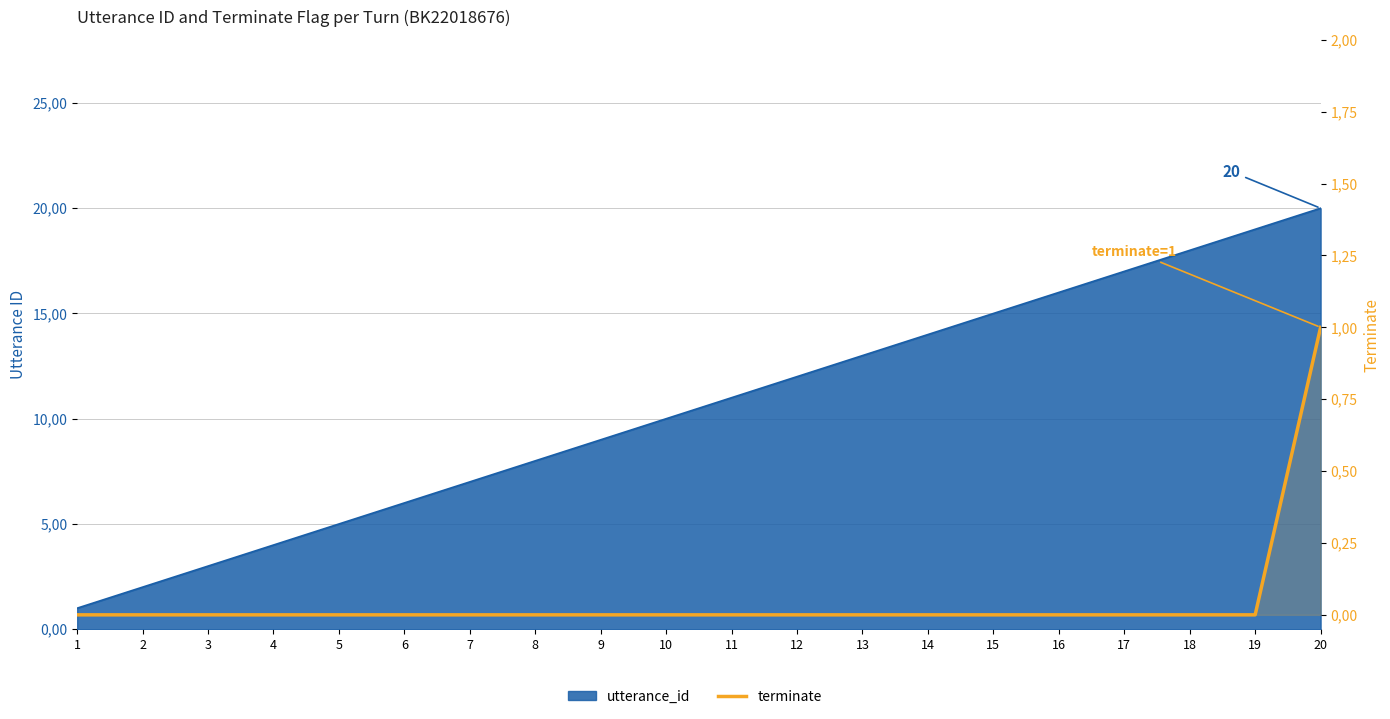

The value at 15 is 0. True or false?

True